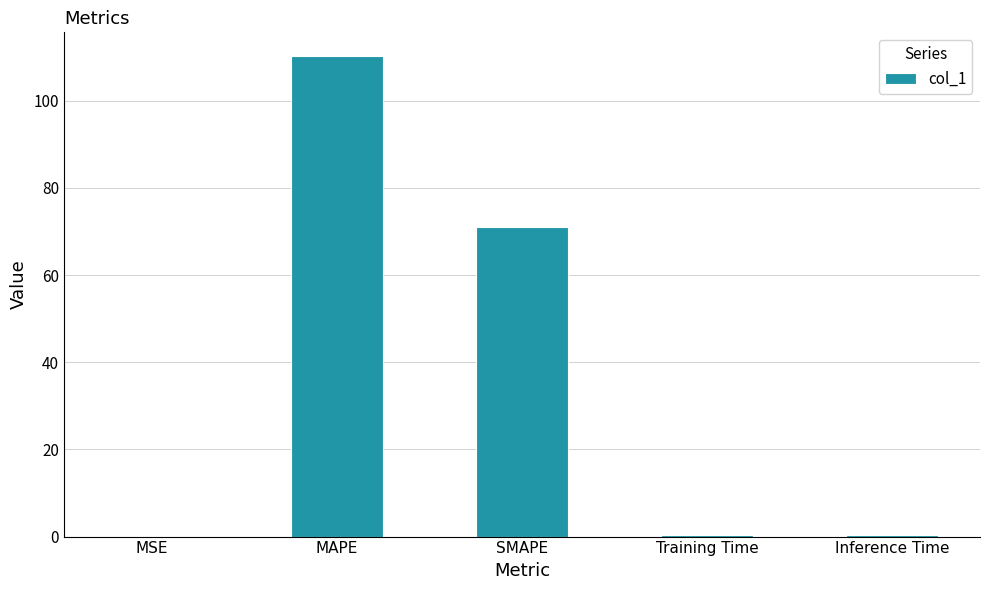

Between MSE and SMAPE, which is larger?

SMAPE